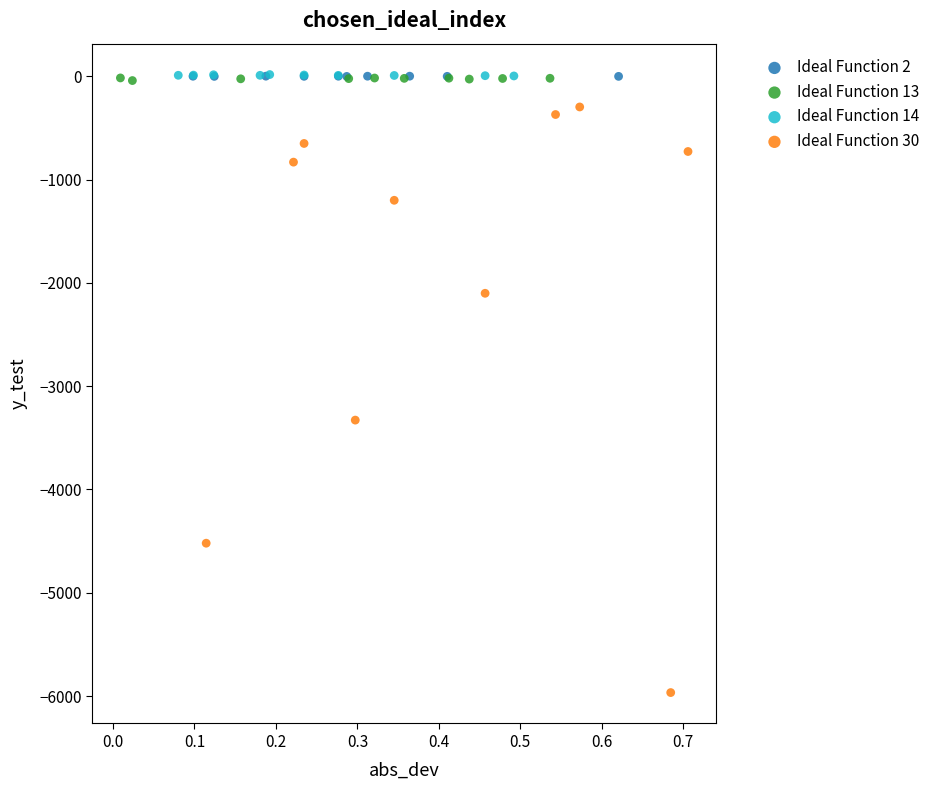

Which series contains the lowest Y value?

Ideal Function 30